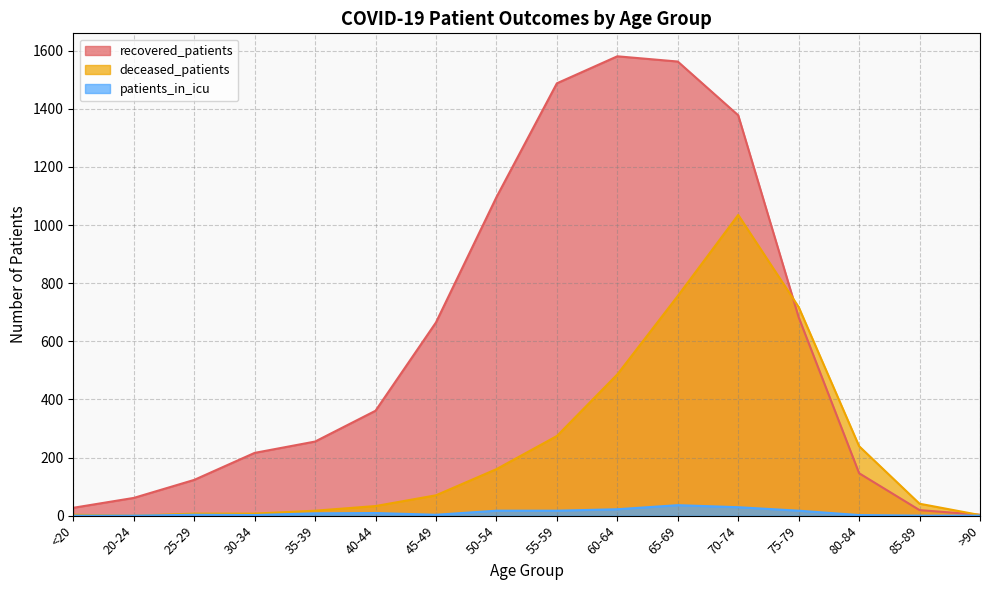

What is the label of the 16th point from the left?

>90